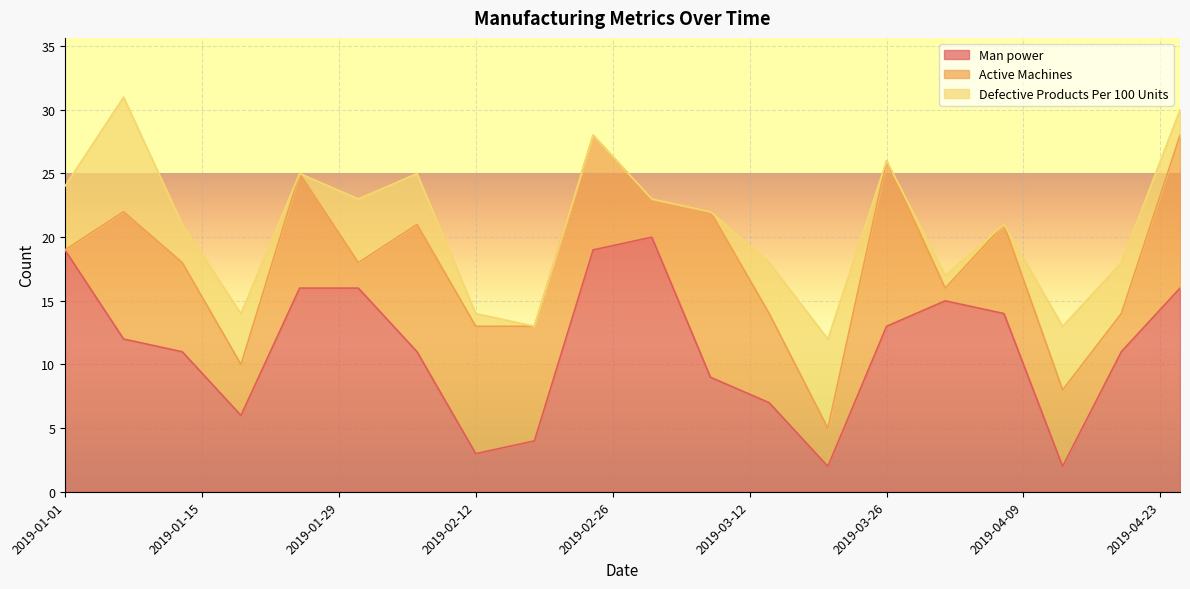

How many lines are shown in the chart?

3